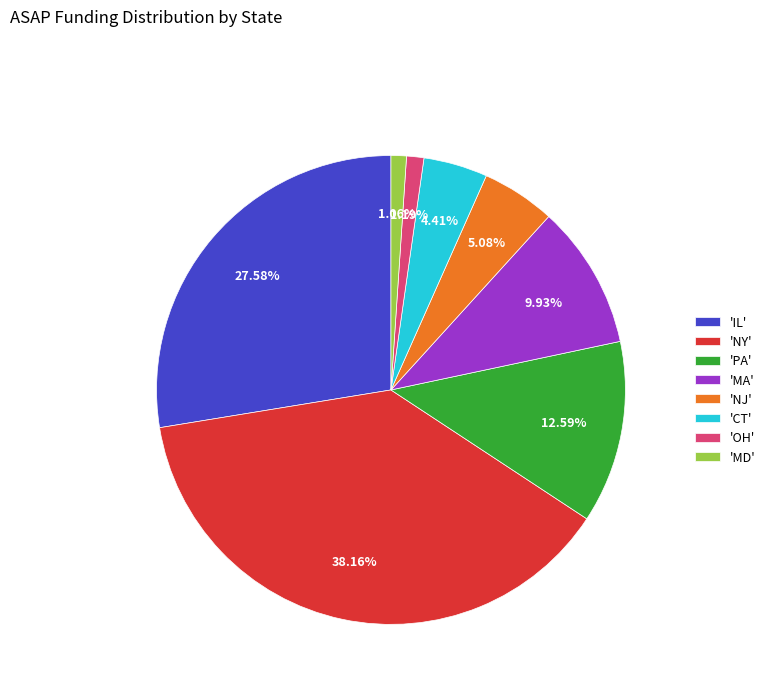

Which slice is the largest?

'NY'